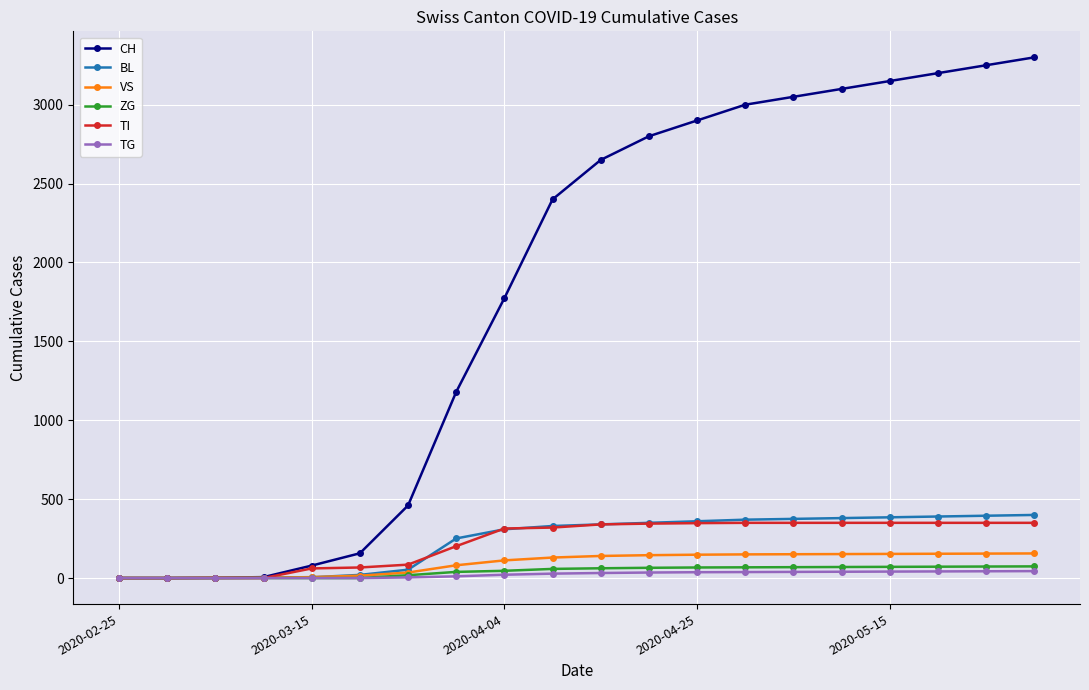

Which series has the largest range (max minus min)?

CH